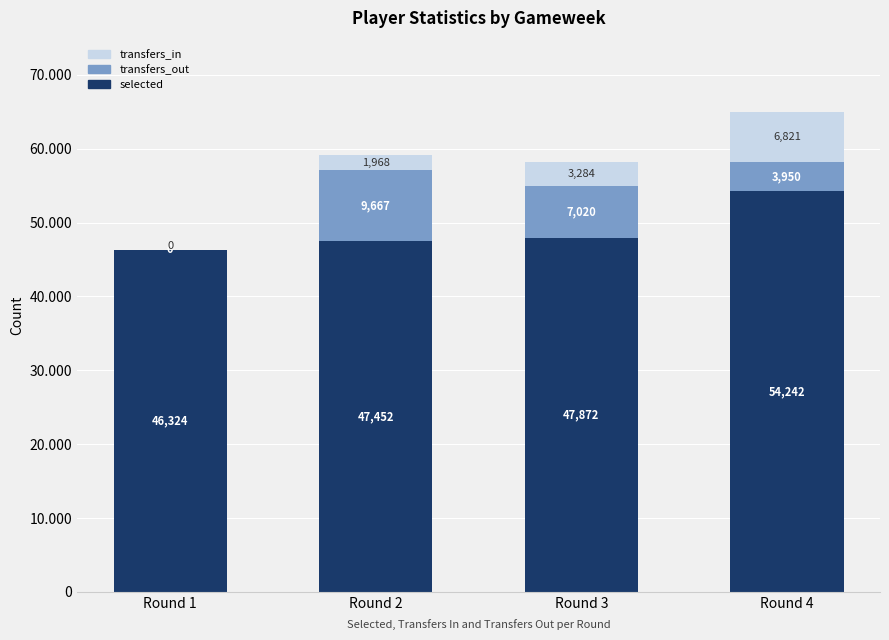

List the series in order of their peak value, lowest first.

transfers_in, transfers_out, selected